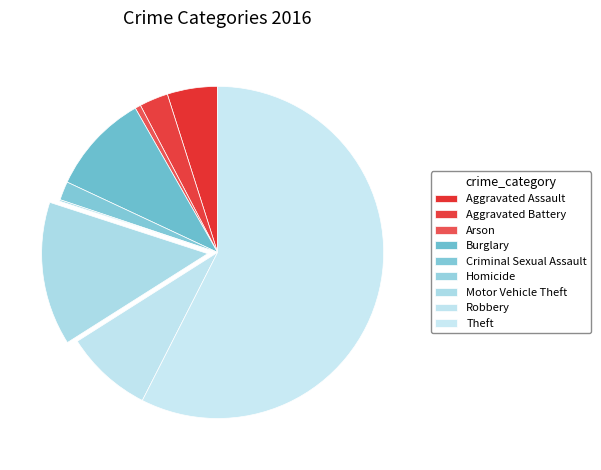

Is it true that Arson is 9% of the pie?

False